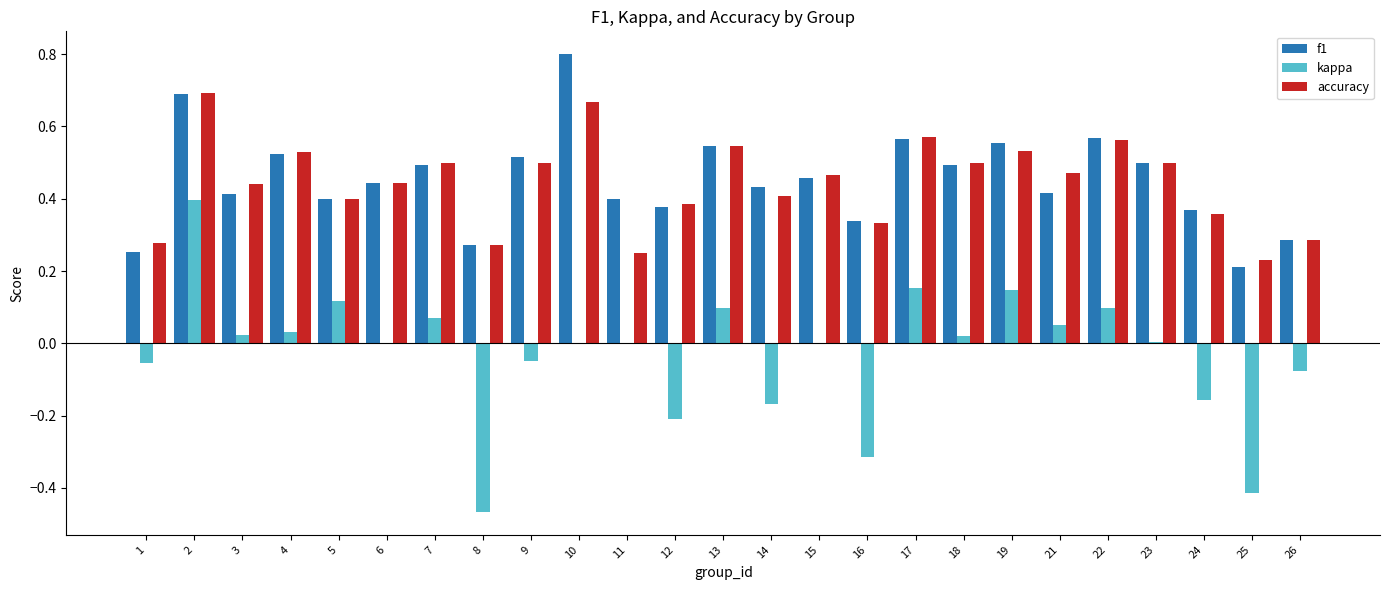

The accuracy series shows 0.1 at 22. True or false?

False